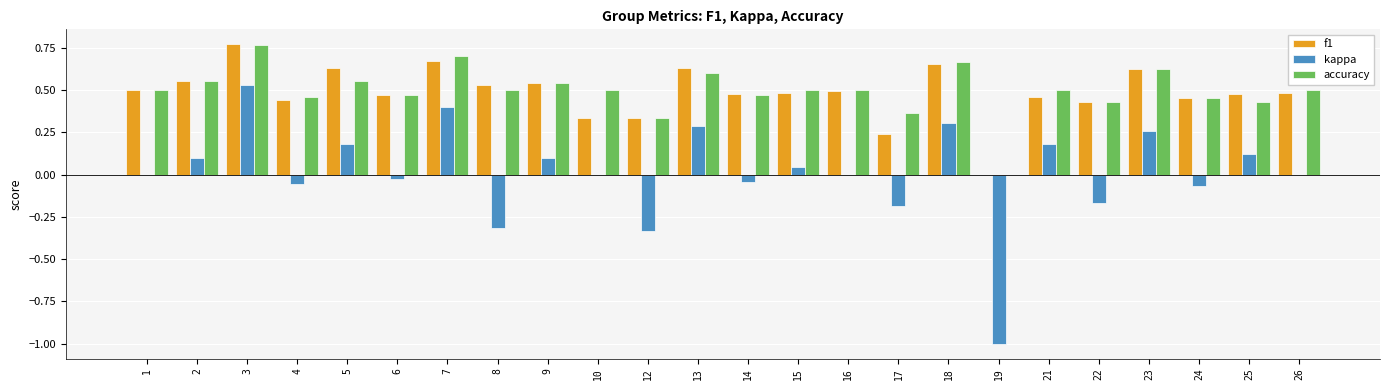

Between 6 and 15, which series saw the biggest shift?

kappa